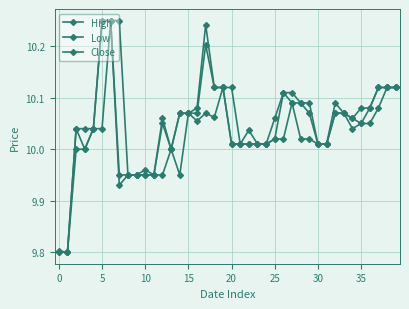

How many lines are shown in the chart?

3